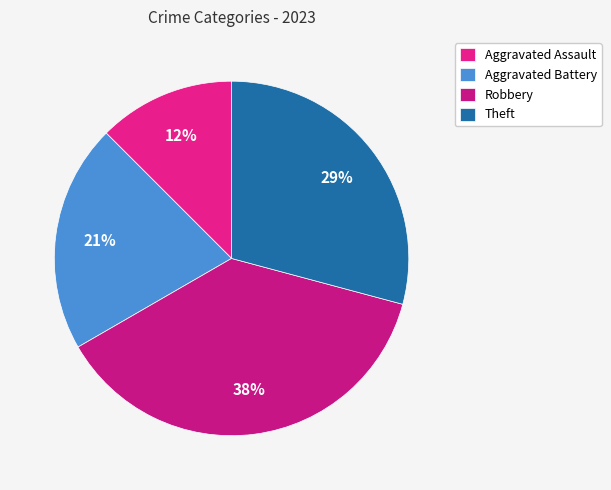

True or false: Robbery accounts for 49% of the total.

False